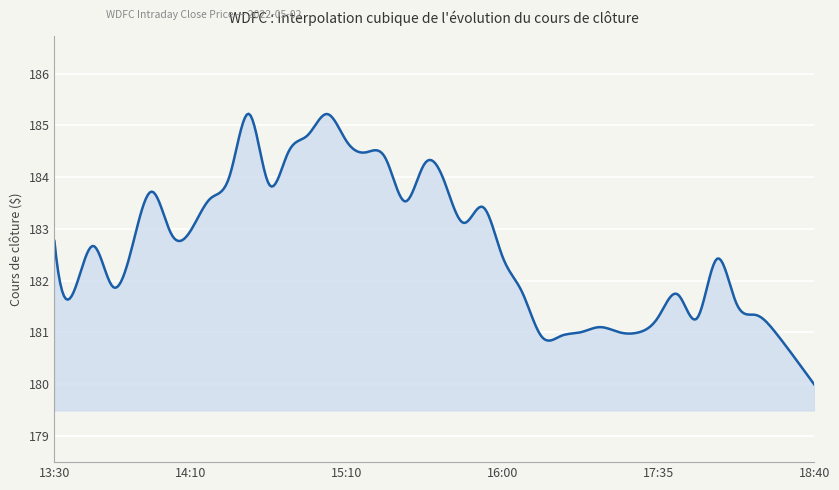

What is the minimum value shown in the chart?

180.0